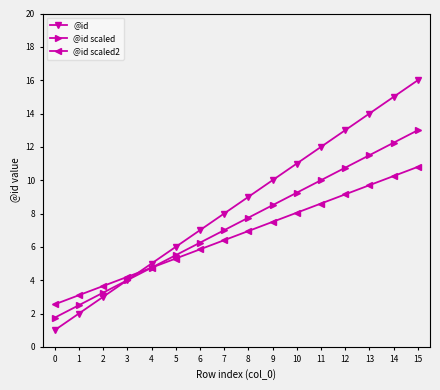

Rank the series by their average value, from lowest to highest.

@id scaled2, @id scaled, @id